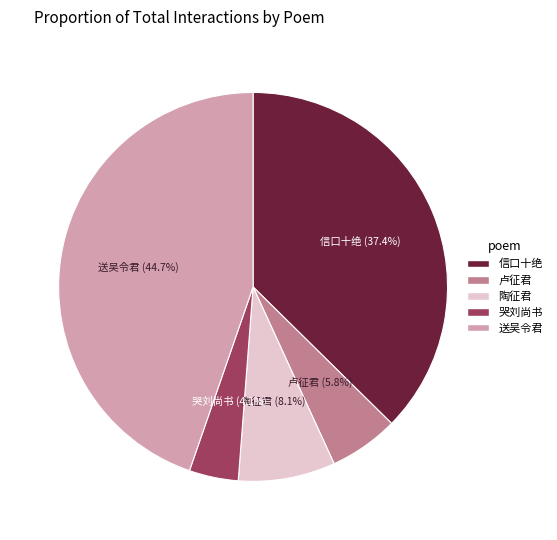

Does any single category account for the majority?

No